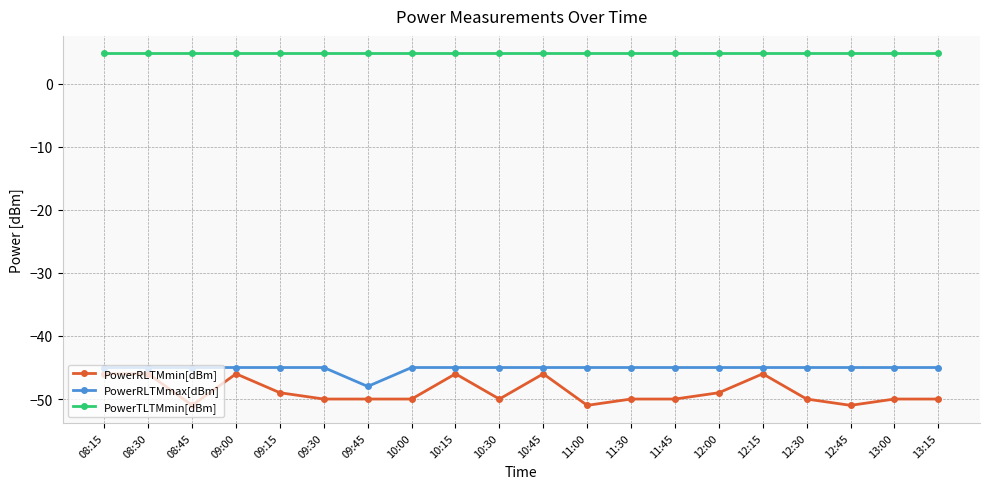

How many series are shown in this chart?

3